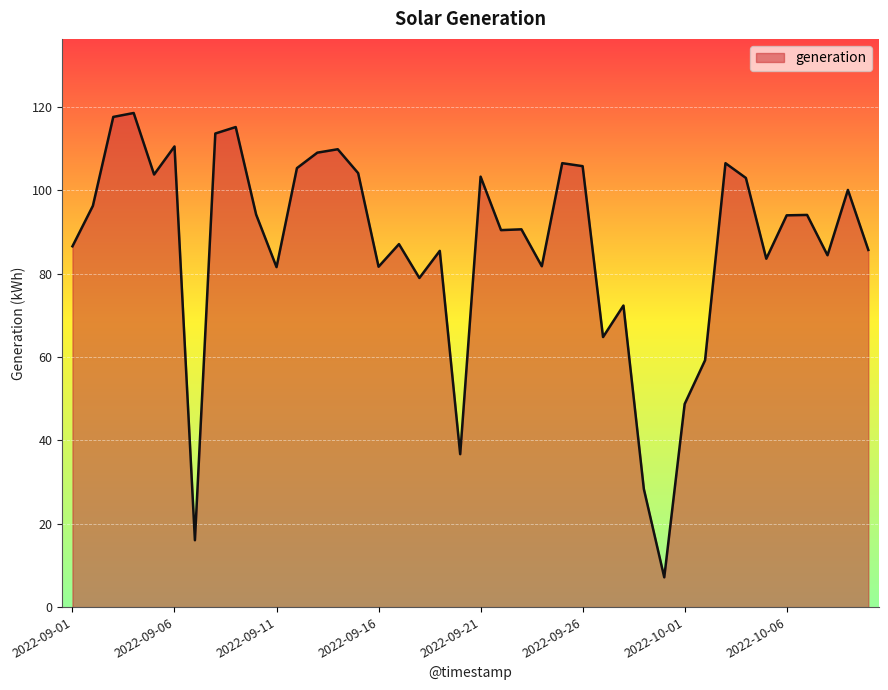

What is the difference between the maximum and minimum values?

111.4